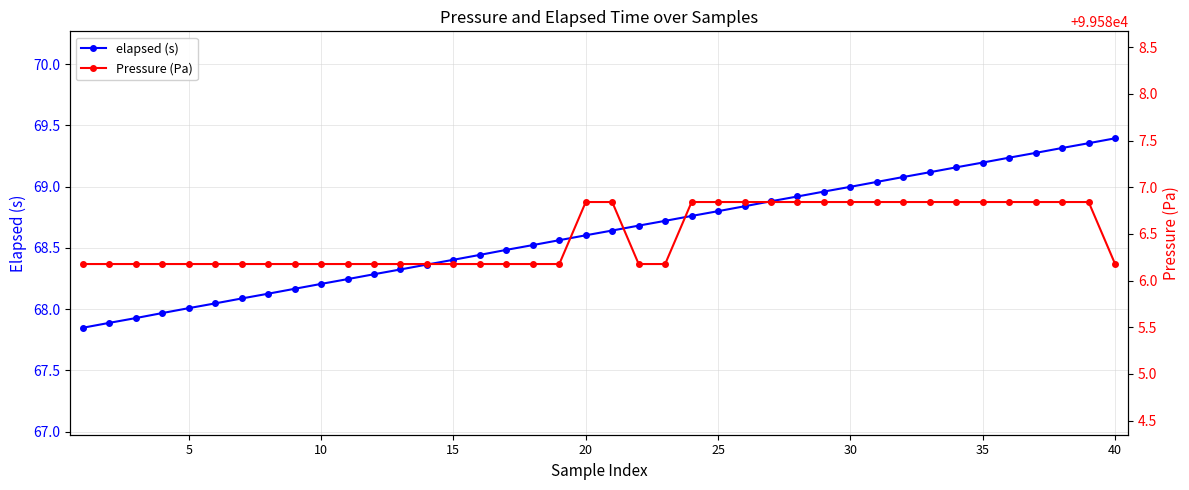

True or false: Pressure (Pa) and elapsed (s) cross at least once.

False